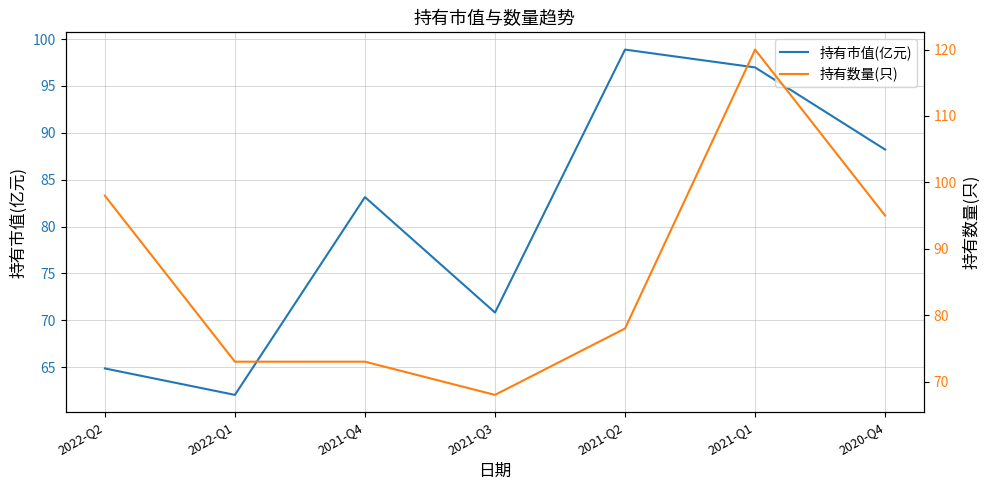

Between which two adjacent categories do 持有市值(亿元) and 持有数量(只) first intersect?

2022-Q1 and 2021-Q4